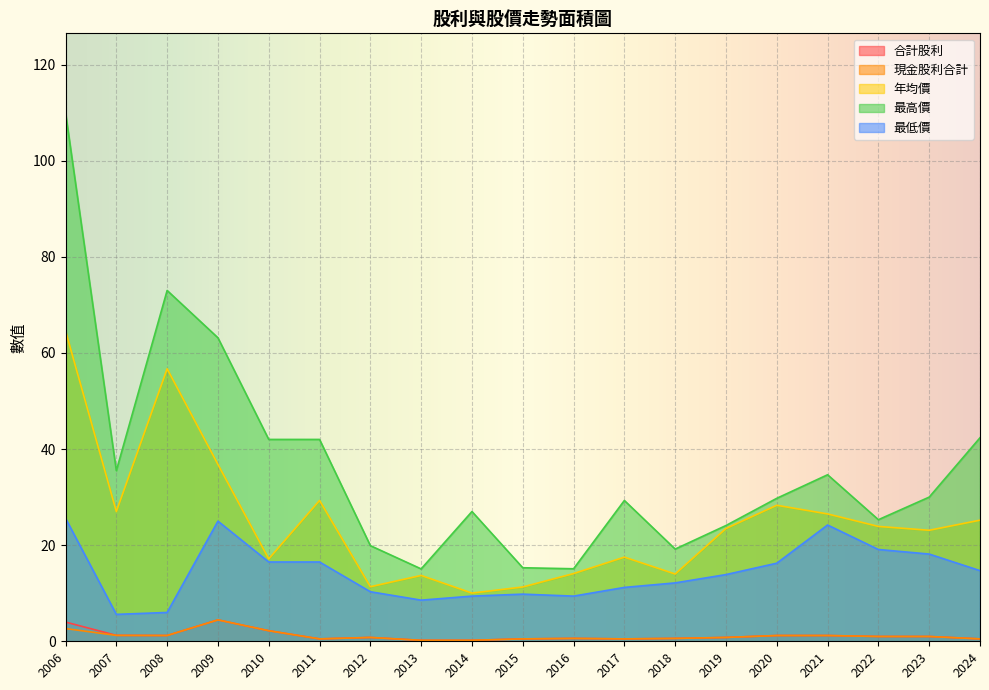

What is the greatest value displayed?

110.0